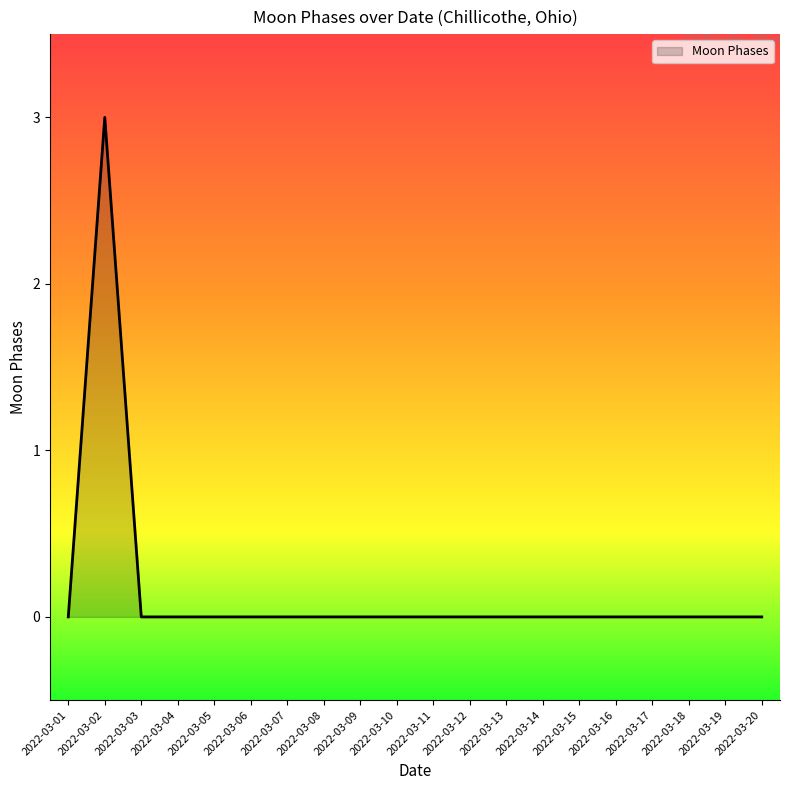

Is it true that the value at 2022-03-17 is 0?

True